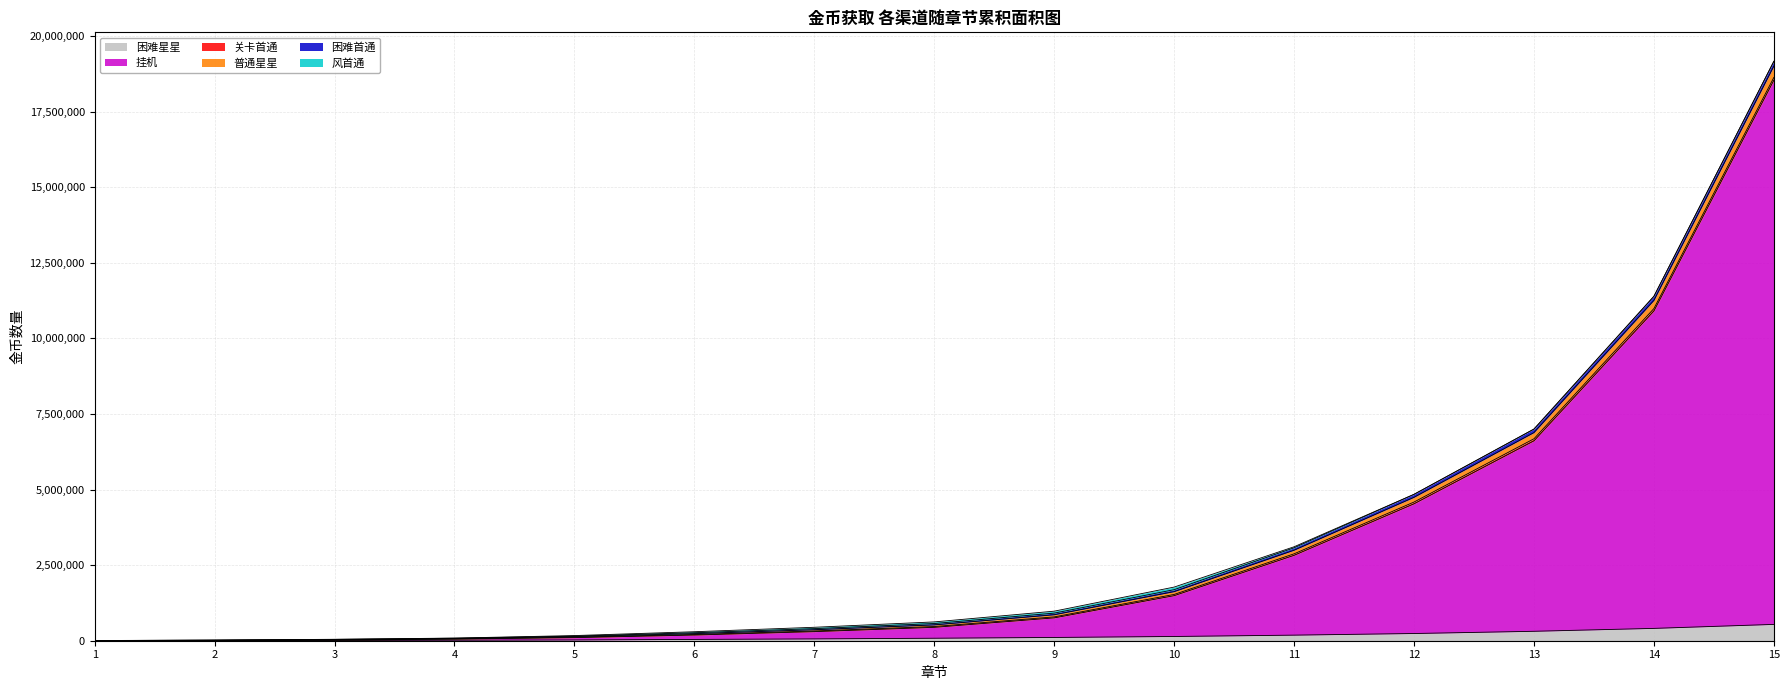

What are all the series names shown in the legend?

困难星星, 挂机, 关卡首通, 普通星星, 困难首通, 风首通